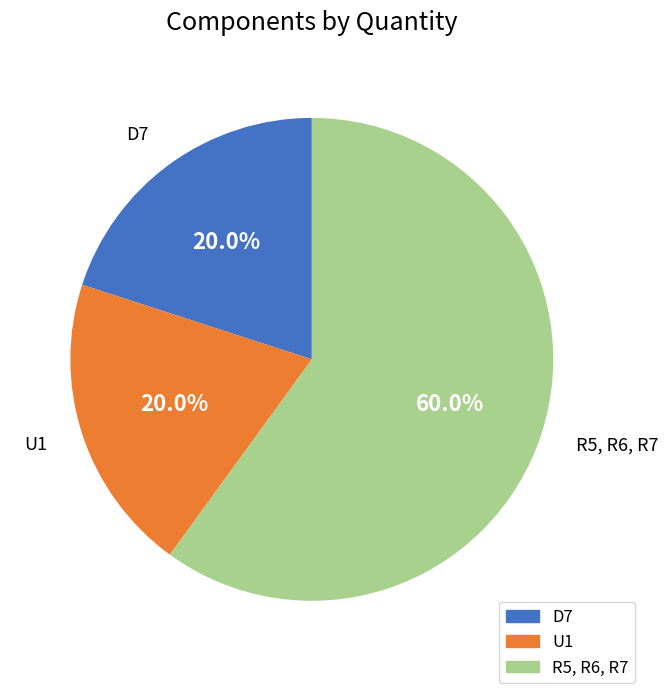

What is the majority slice?

R5, R6, R7